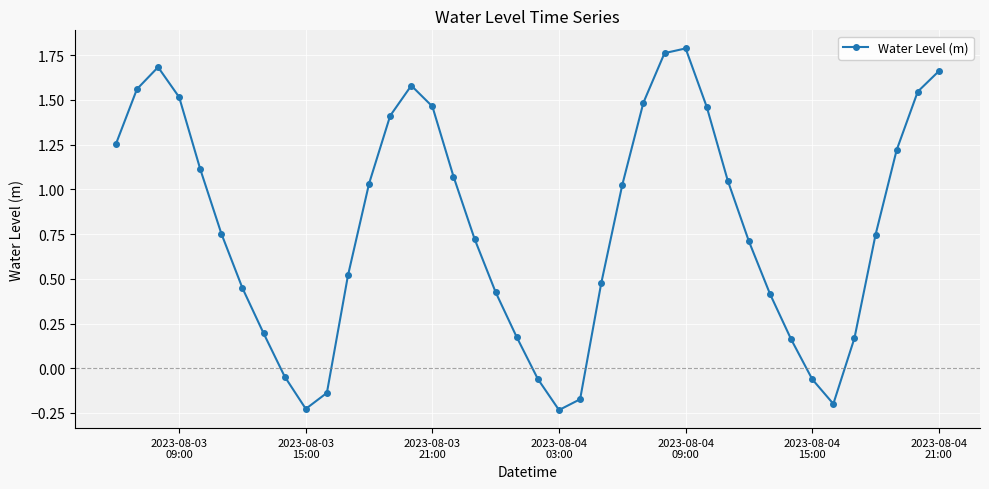

What is the difference between the maximum and minimum values?

2.0